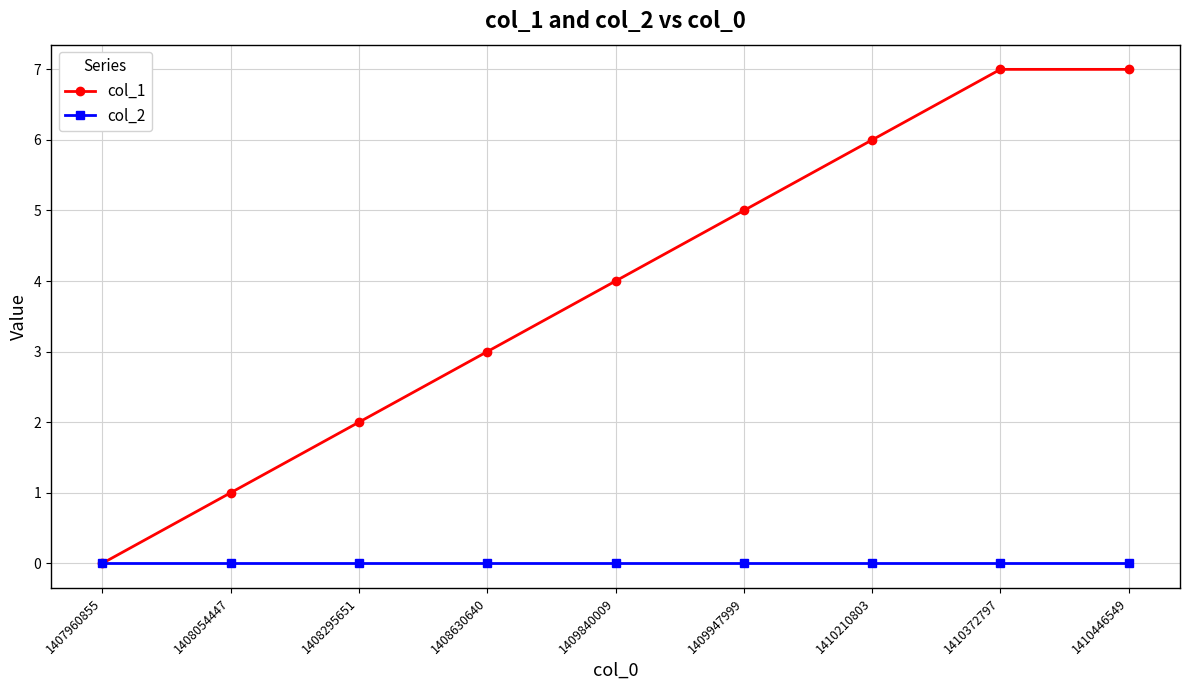

Rank the series by their average value, from highest to lowest.

col_1, col_2